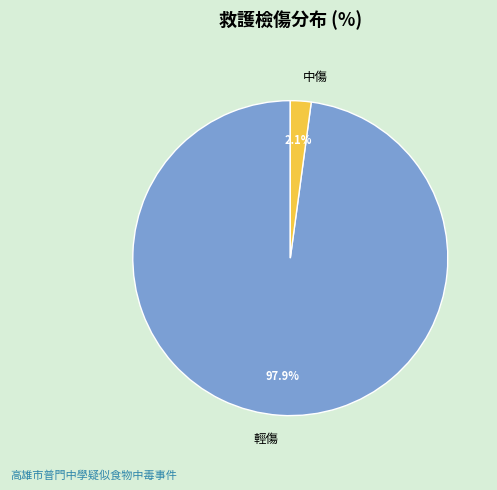

Count the number of slices in the pie.

2